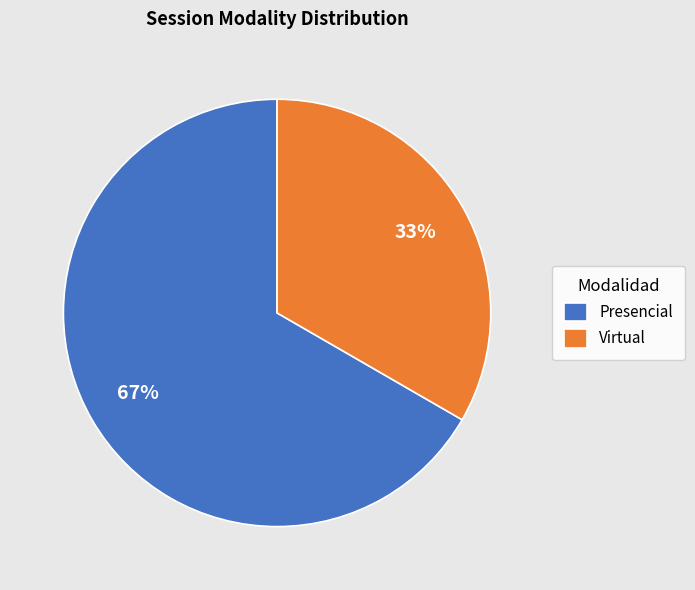

What percentage is the Presencial slice, to the nearest percent?

67%